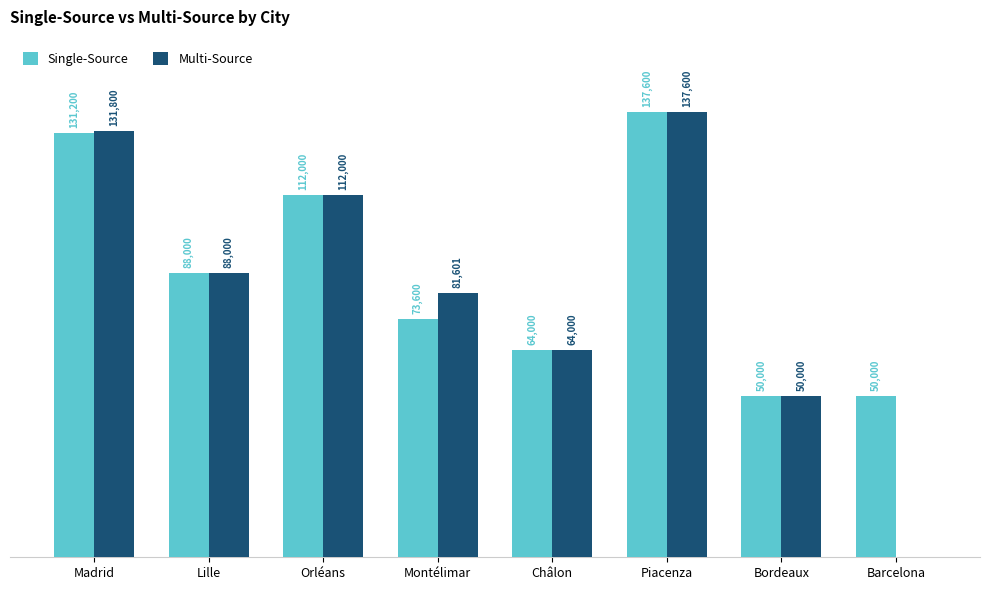

Between Piacenza and Barcelona, which series saw the biggest shift?

Multi-Source